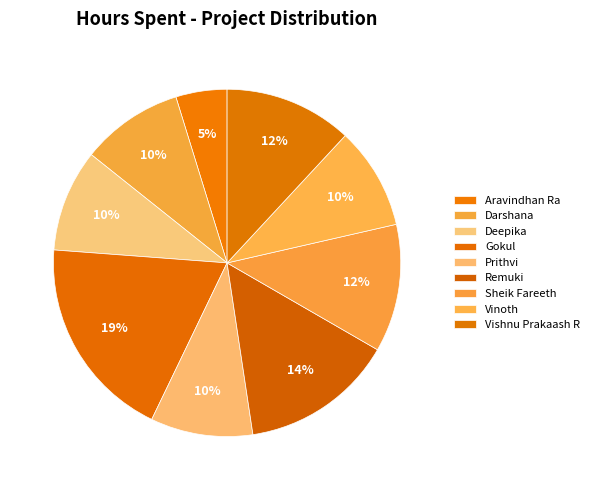

Count the number of slices in the pie.

9